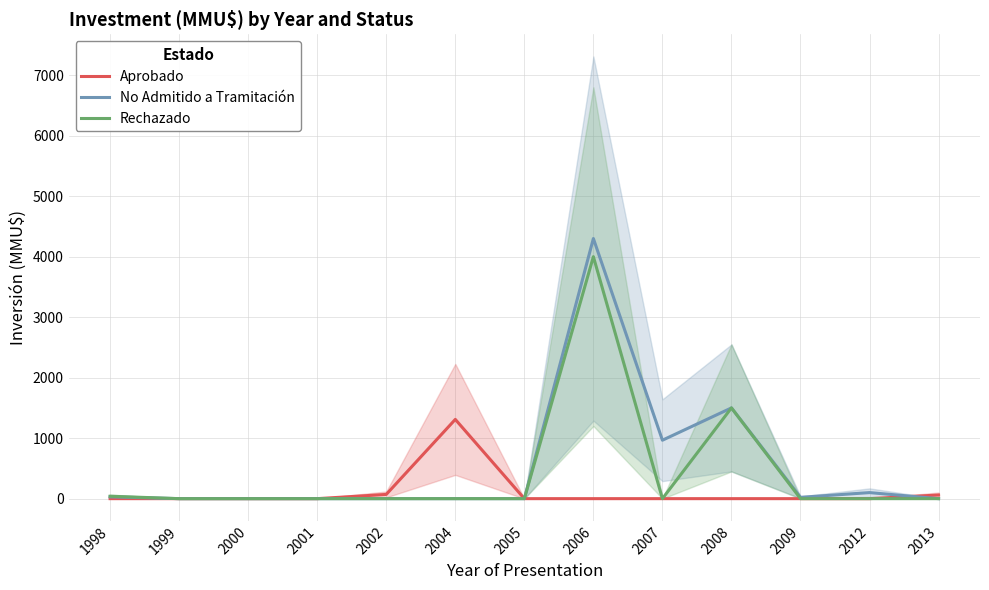

Where is Aprobado nearest to the value 655?

2002